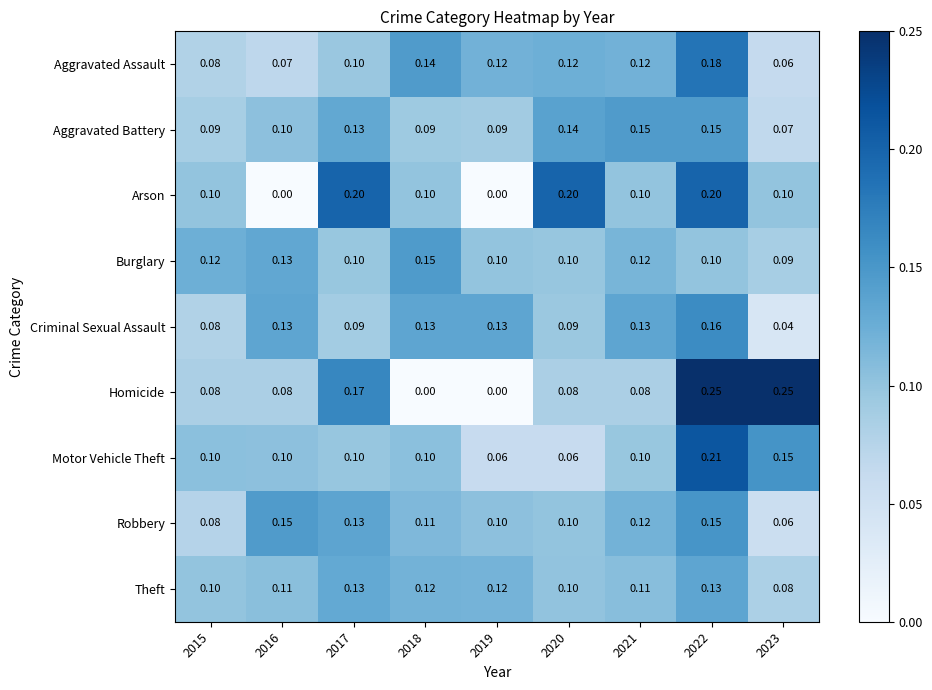

How many series are shown in this chart?

9